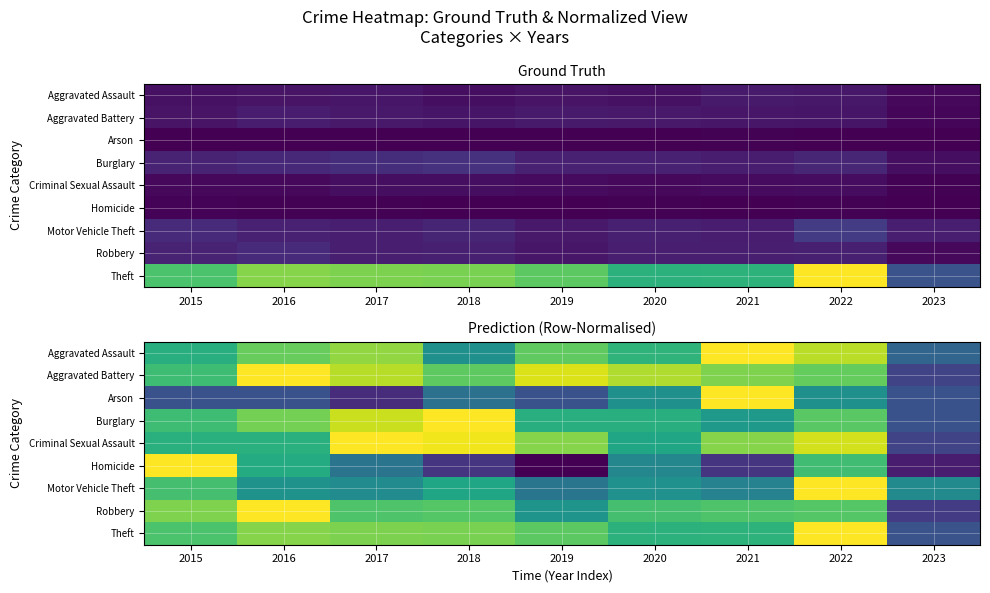

What is the sum of the Motor Vehicle Theft values at 2021 and 2018?

1.0